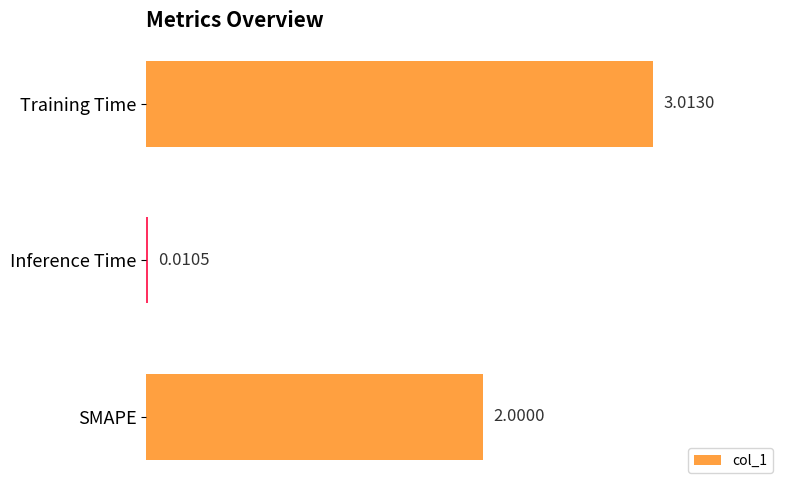

Are the bars horizontal?

Yes